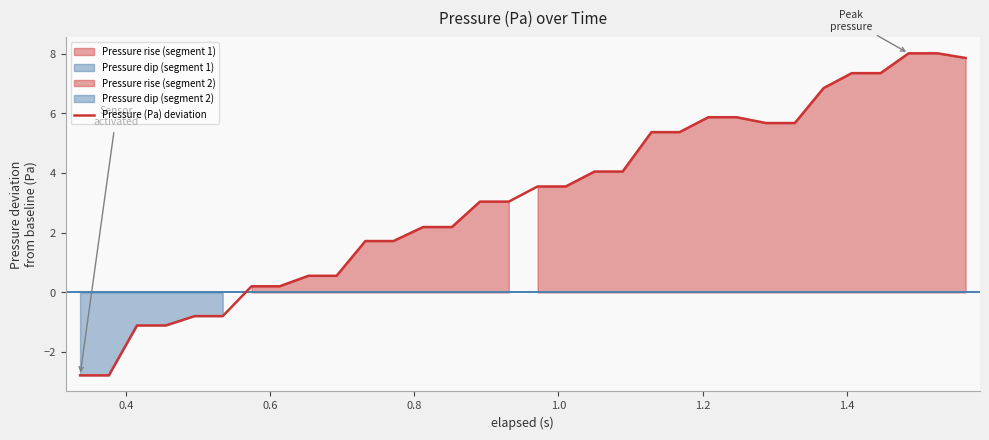

What is the lowest value of the Pressure (Pa) deviation series?

-2.8